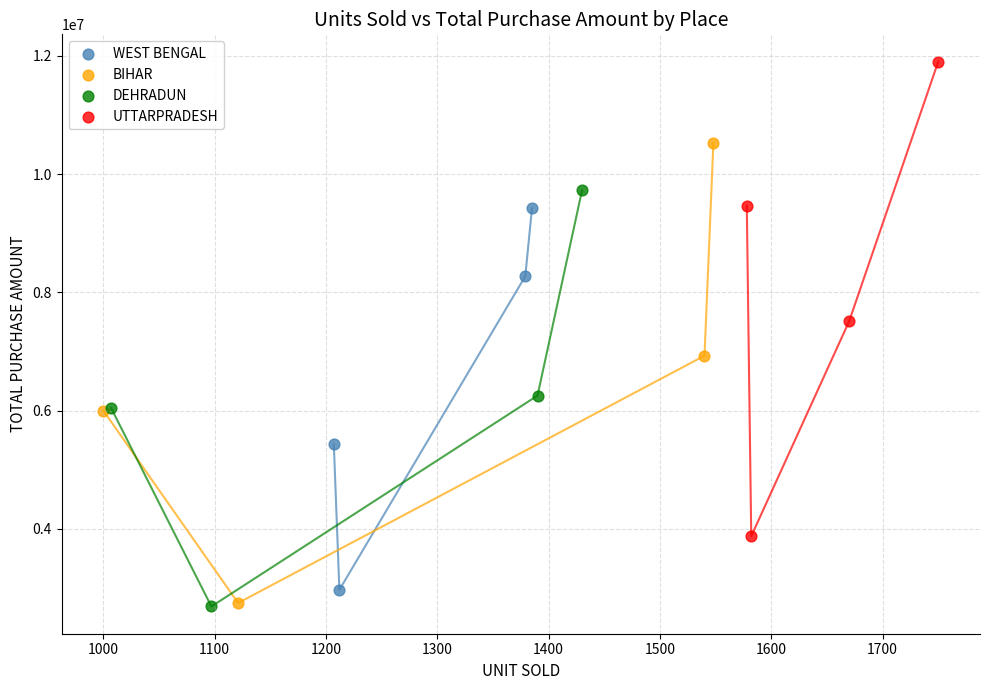

What are all the series names shown in the legend?

WEST BENGAL, BIHAR, DEHRADUN, UTTARPRADESH